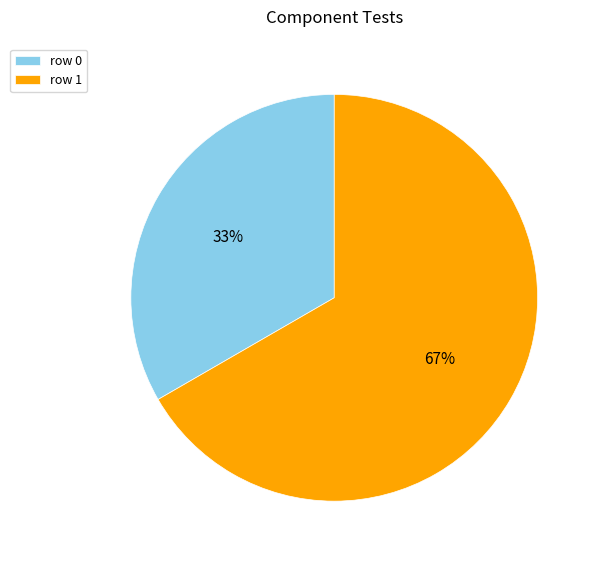

To the nearest percent, what percentage of the pie is row 1?

67%